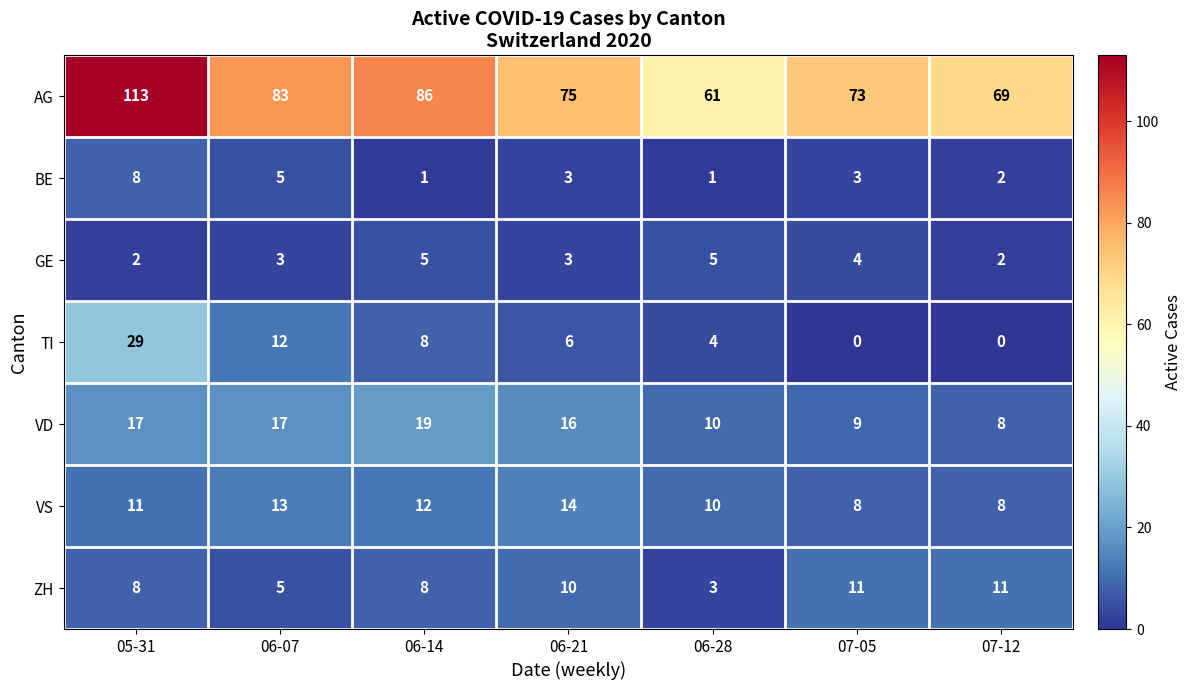

Which series changed the most between 05-31 and 07-05?

AG